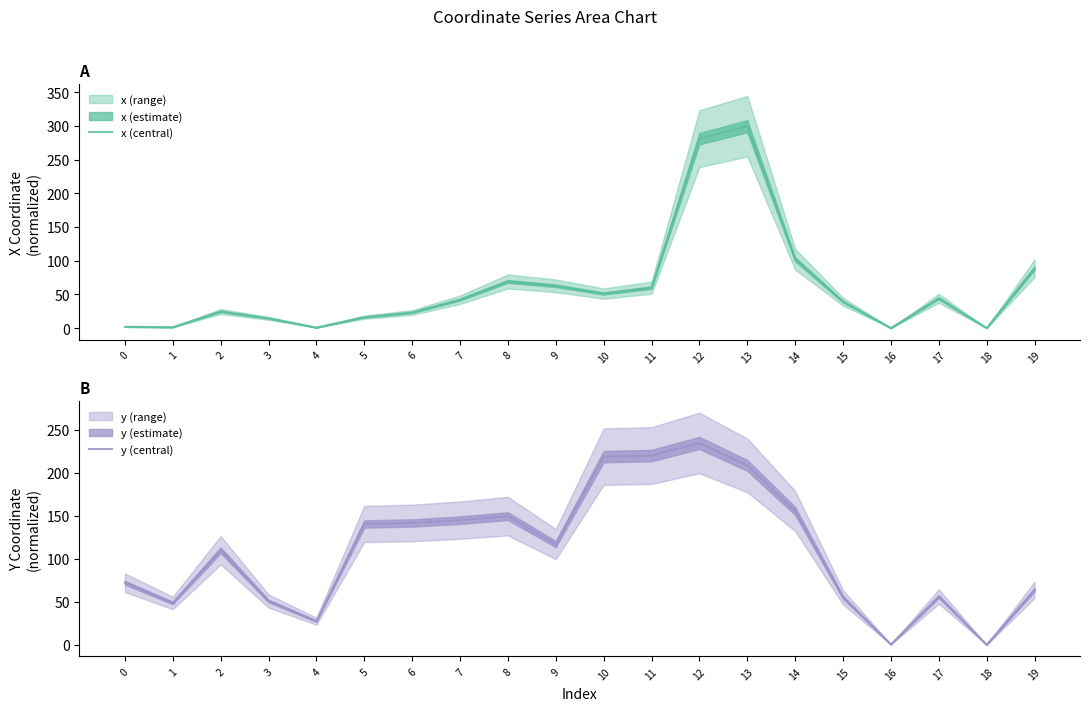

The x (central) series shows 20.9 at 3. True or false?

False